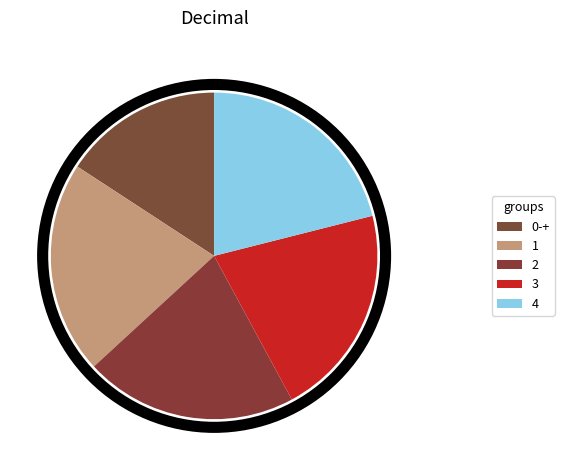

What percentage is the 2 slice, to the nearest percent?

21%